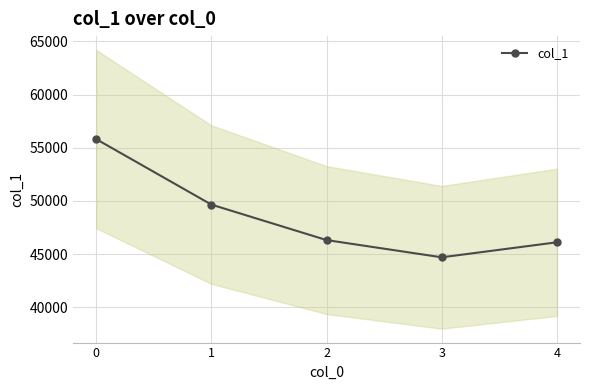

How many values are below 46323?

2